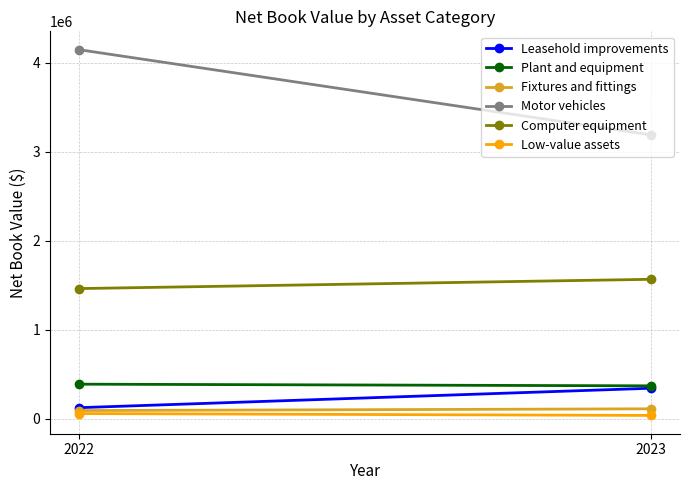

Reading right to left, list all the values displayed in this chart.

Leasehold improvements: 2022=126859	2023=345400
Plant and equipment: 2022=390991	2023=372170
Fixtures and fittings: 2022=94524	2023=114260
Motor vehicles: 2022=4147284	2023=3189296
Computer equipment: 2022=1464211	2023=1568441
Low-value assets: 2022=60996	2023=39918